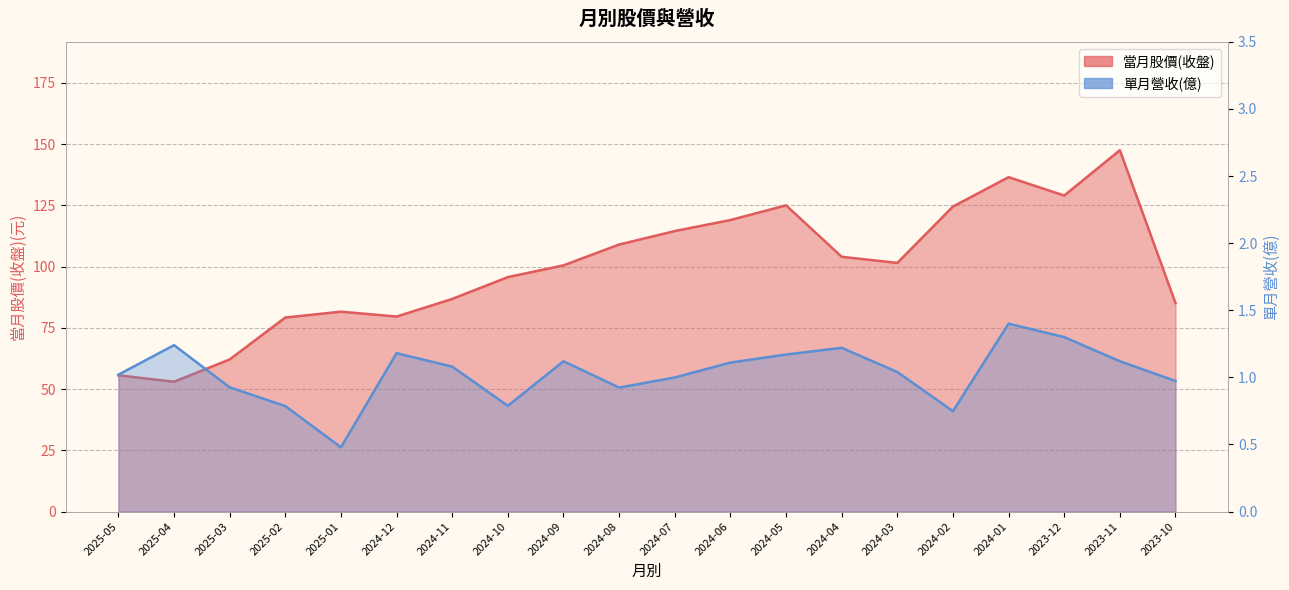

Which series changed the most between 2024-11 and 2023-10?

當月股價(收盤)